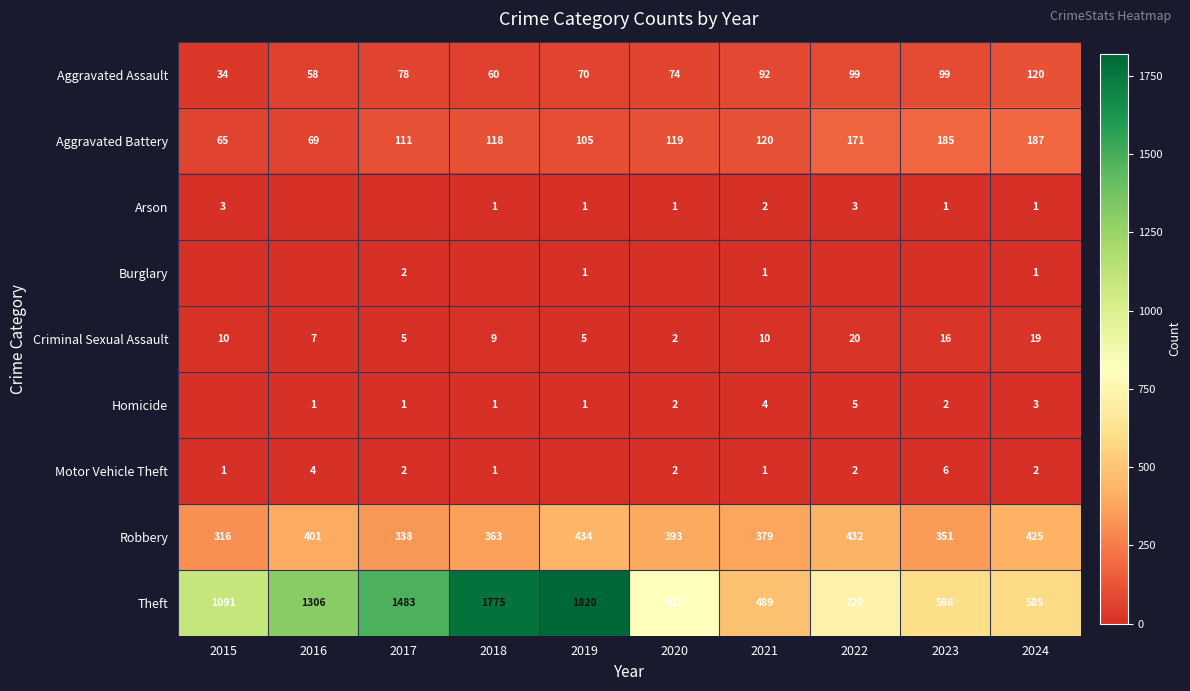

What is the greatest value displayed?

1820